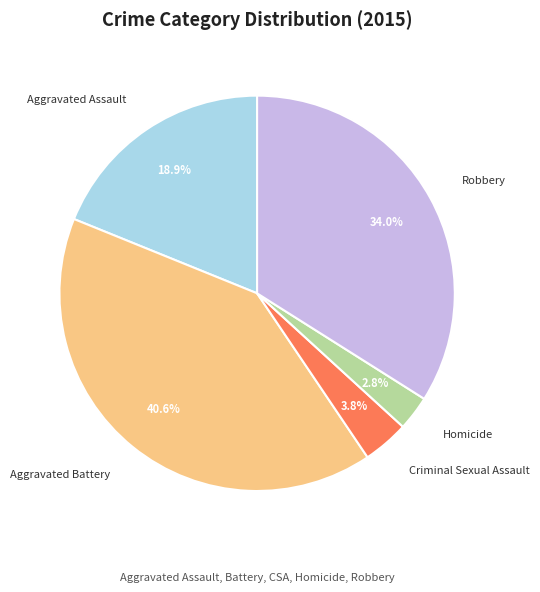

To the nearest percent, what is the average slice percentage?

20%